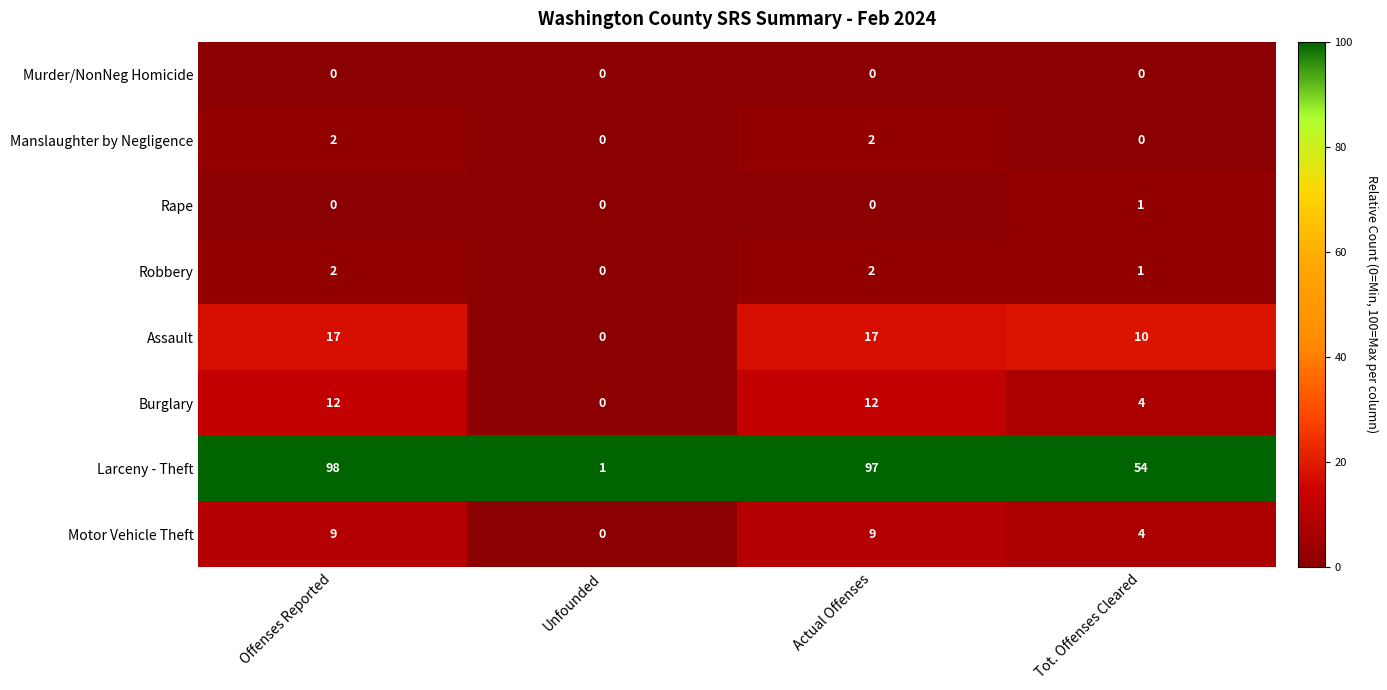

Is it true that Burglary equals 17 at Actual Offenses?

False